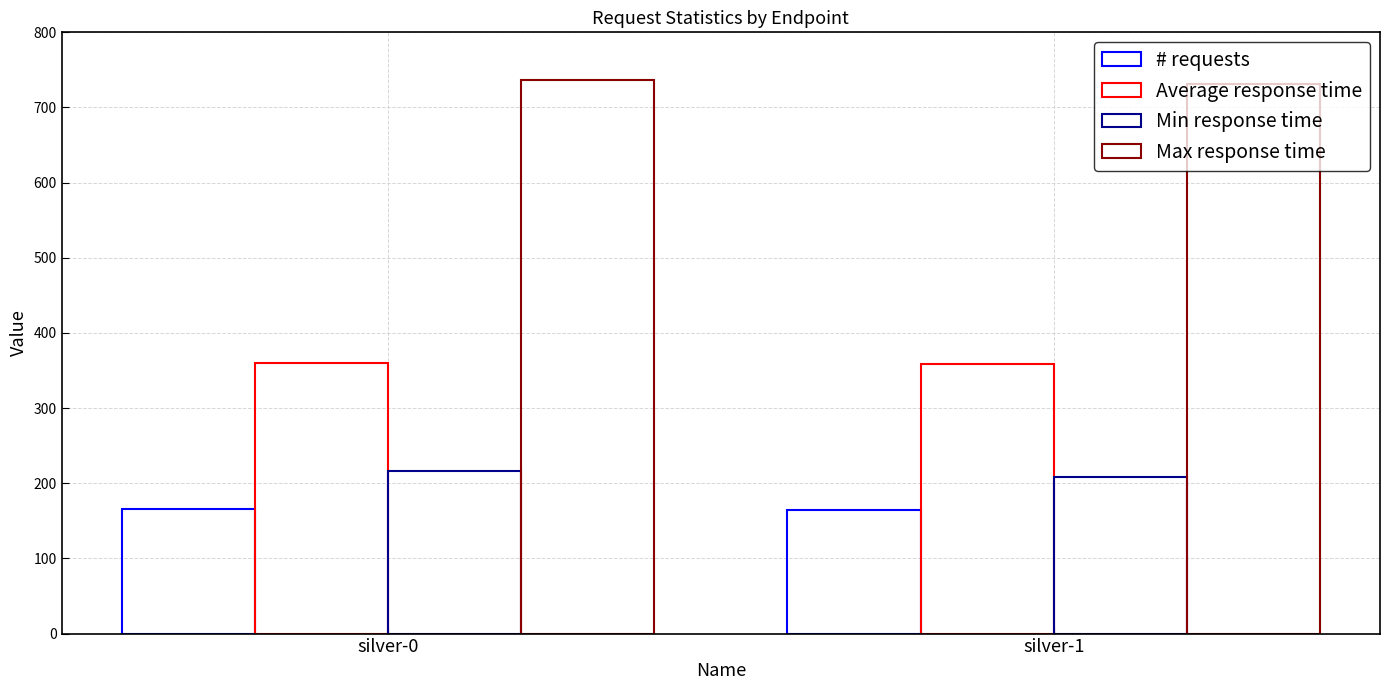

How many bars are there in each group?

4